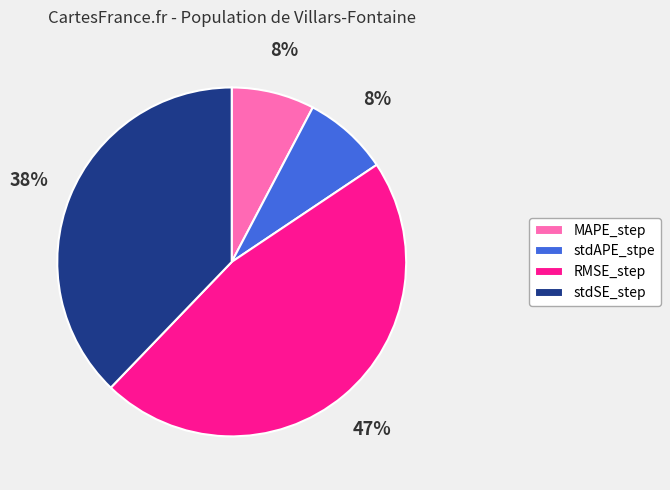

Which has a higher value, MAPE_step or stdSE_step?

stdSE_step